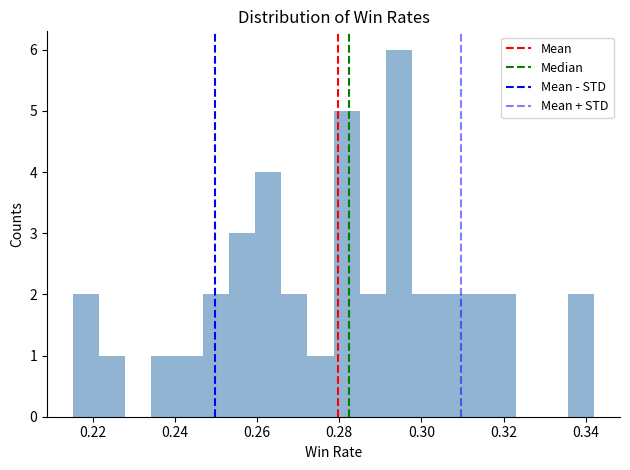

Read against the x-axis, roughly where is the centre of the tallest bar?

0.294